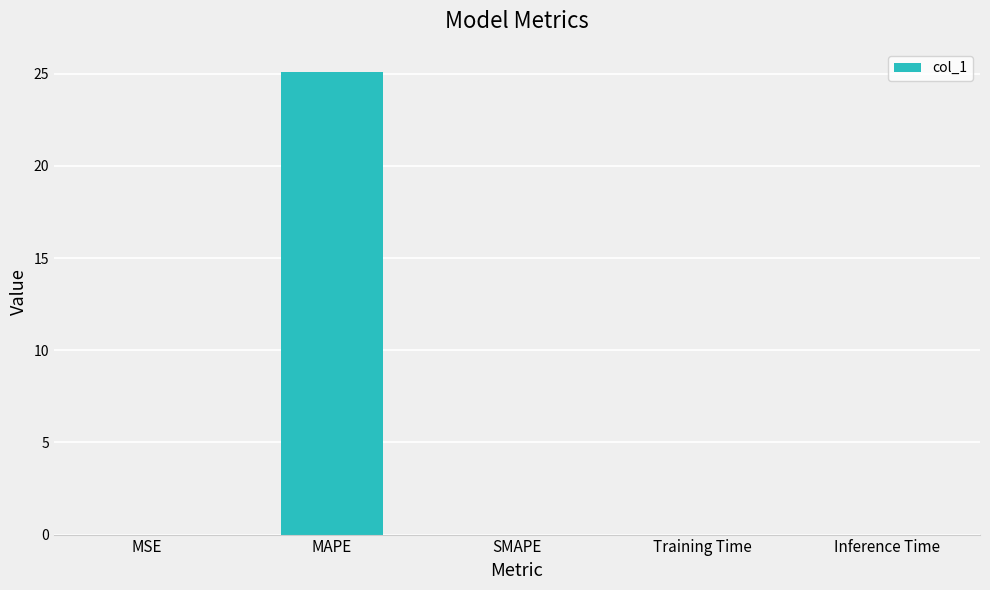

What is the change in value from MAPE to SMAPE?

-25.1